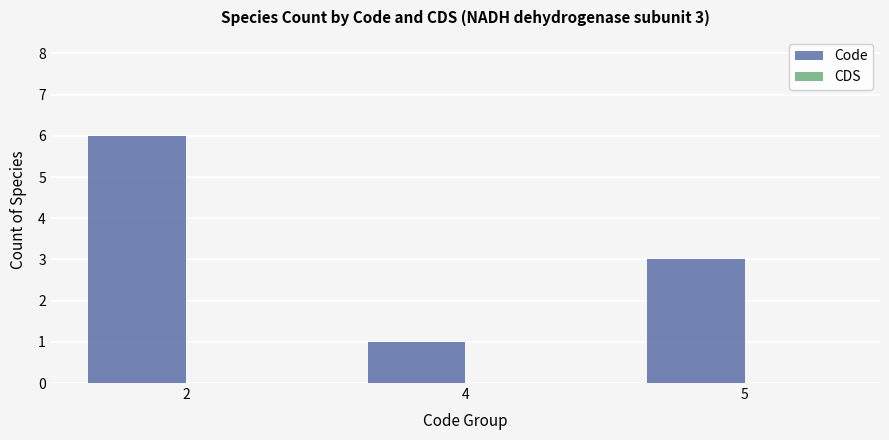

Which label corresponds to the smallest value in the chart?

4